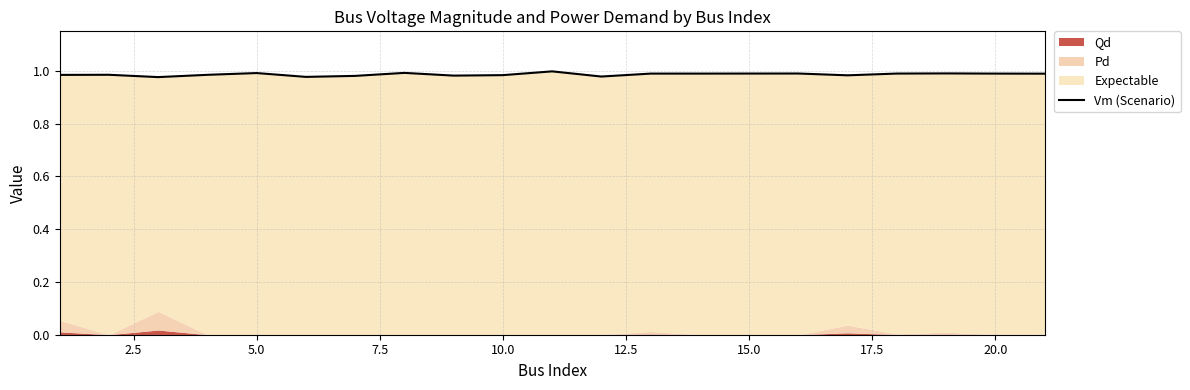

What is the sum of all values?

19.7